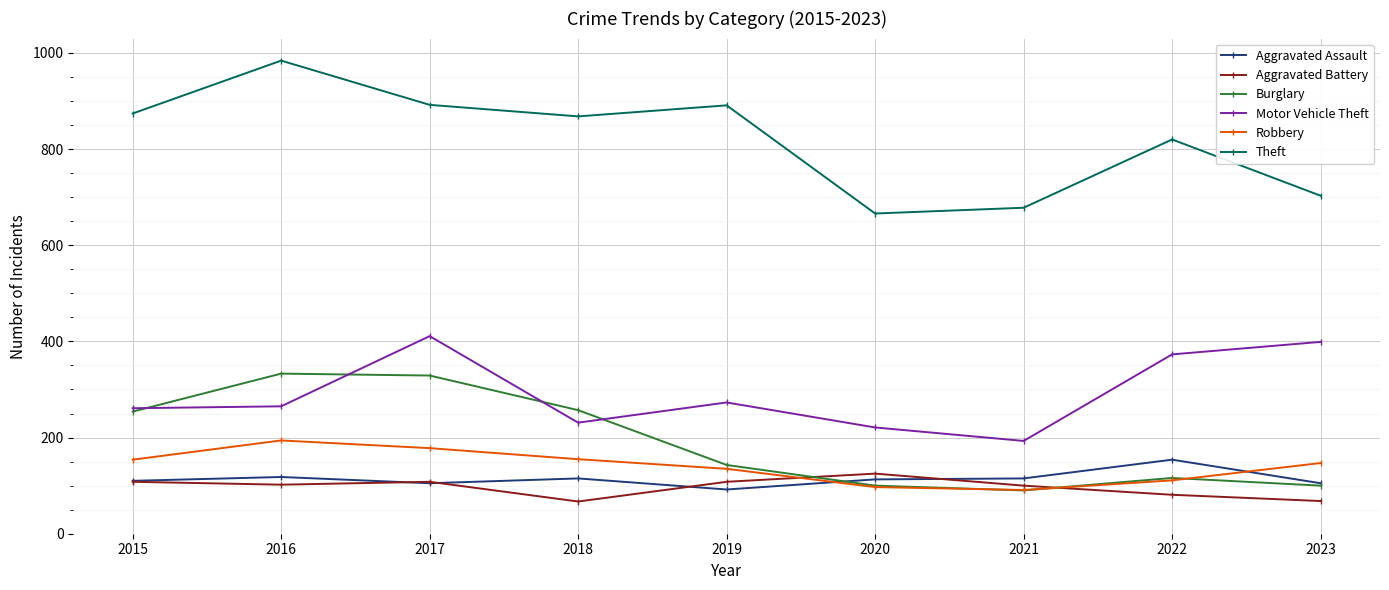

What is the smallest value displayed?

67